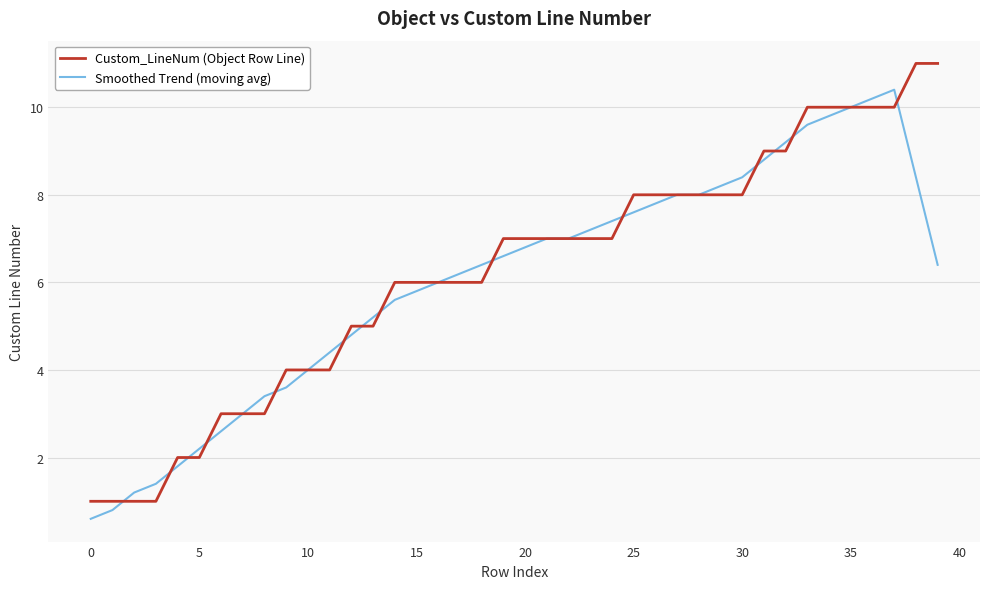

Which series has the largest range (max minus min)?

Custom_LineNum (Object Row Line)